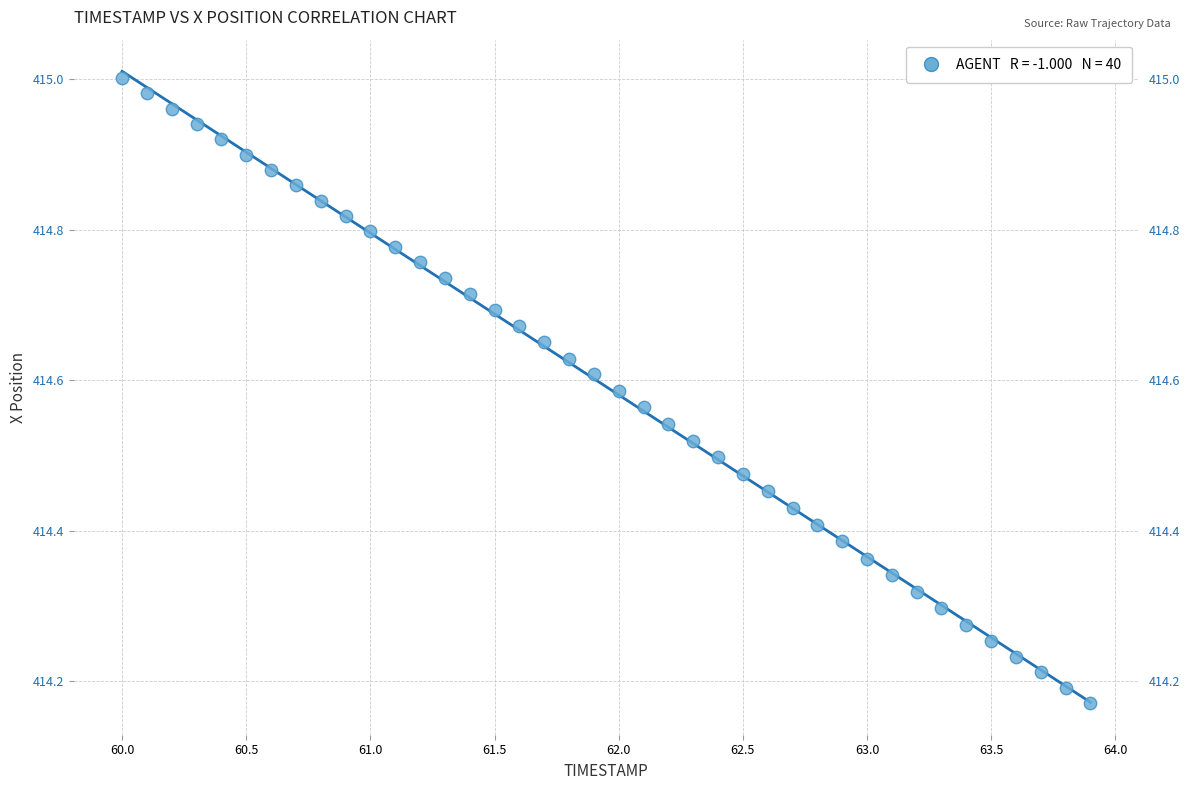

What is the range of Y values (max minus min)?

0.8